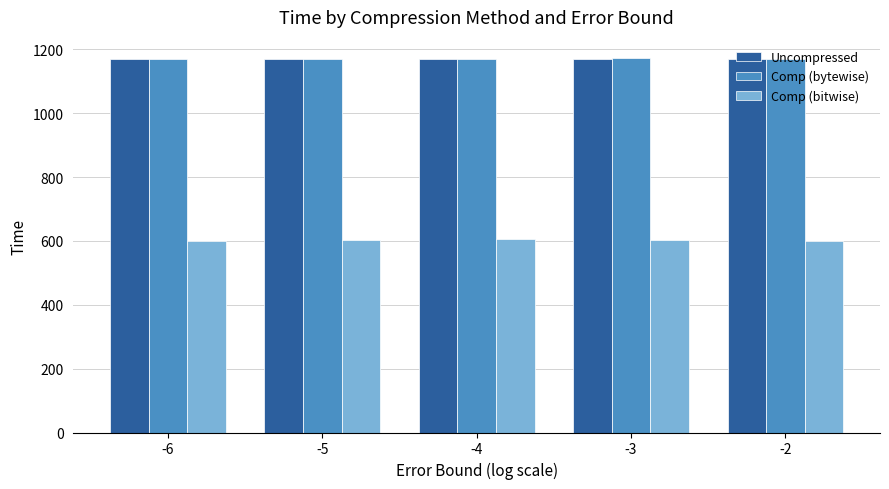

What is the sum of the Comp (bytewise) values at -5 and -6?

2339.3